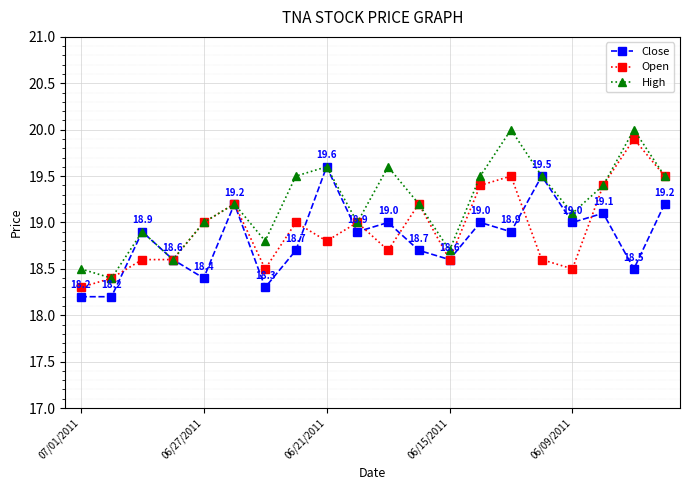

Which series has the largest total across all categories?

High